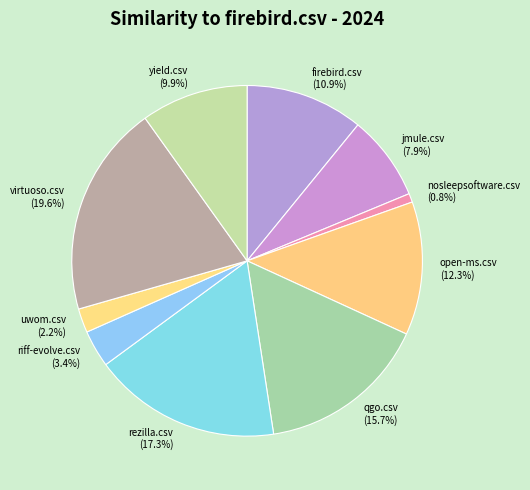

Which has a higher value, yield.csv or rezilla.csv?

rezilla.csv